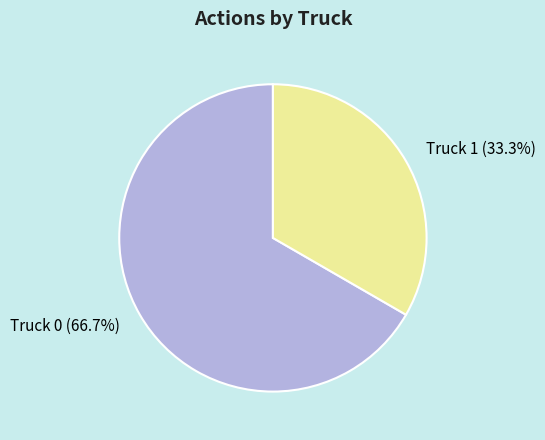

Is the sum of Truck 1 and Truck 0 greater than half?

Yes